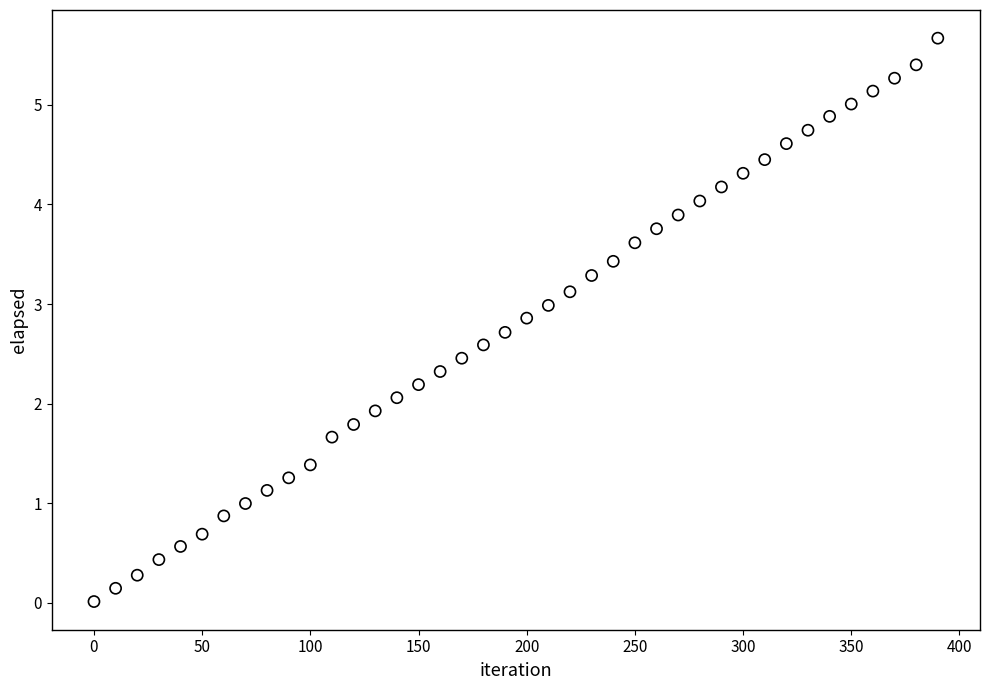

What is the range of X values (max minus min)?

390.0